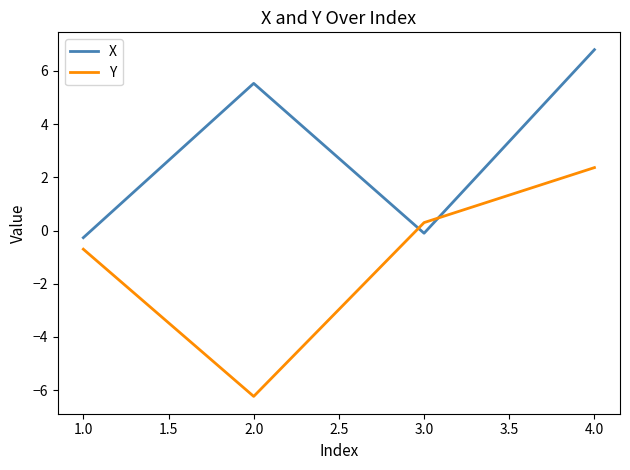

At which label is Y closest to -1?

1.0